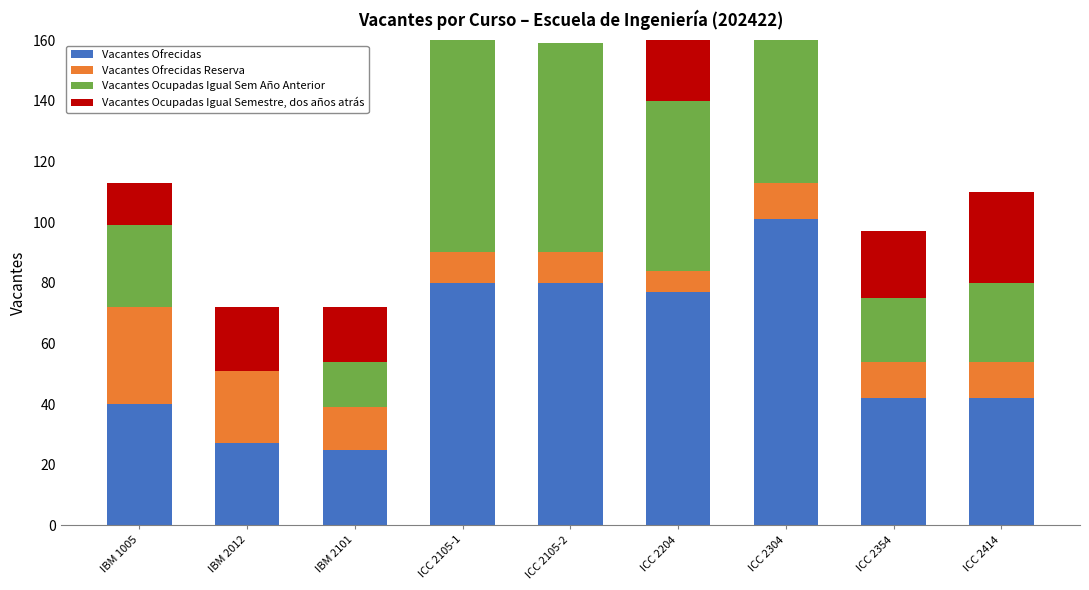

How many values in the Vacantes Ocupadas Igual Sem Año Anterior series exceed 27?

4